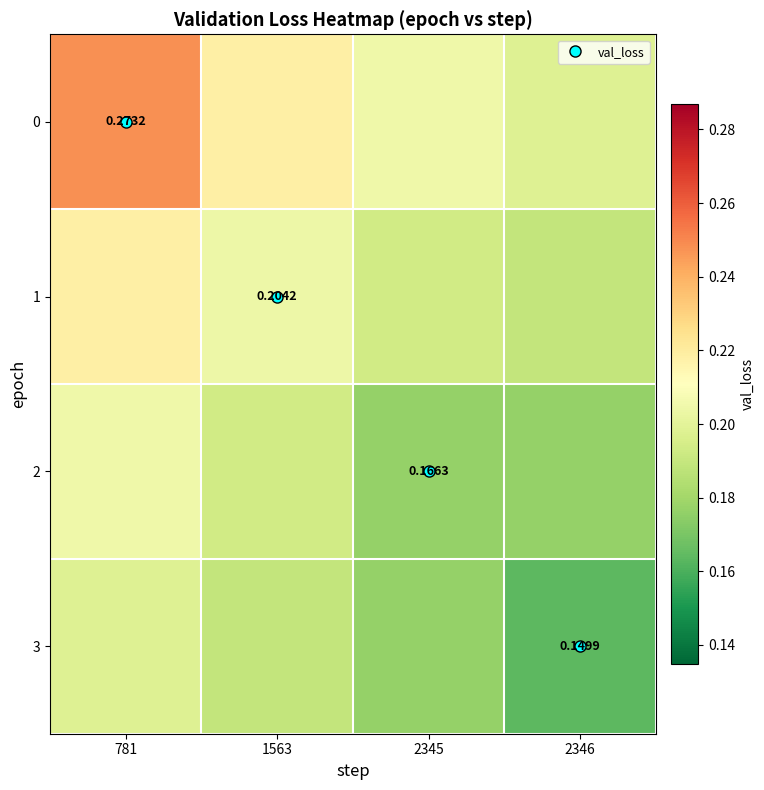

At how many categories does at least one series exceed 0?

4